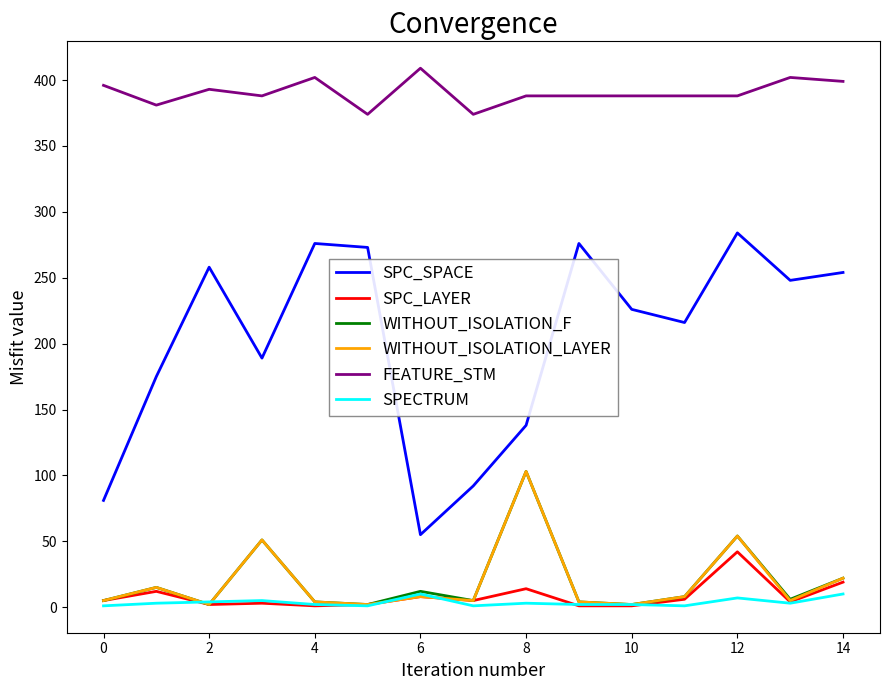

What is the difference between the maximum and minimum values in the WITHOUT_ISOLATION_LAYER series?

101